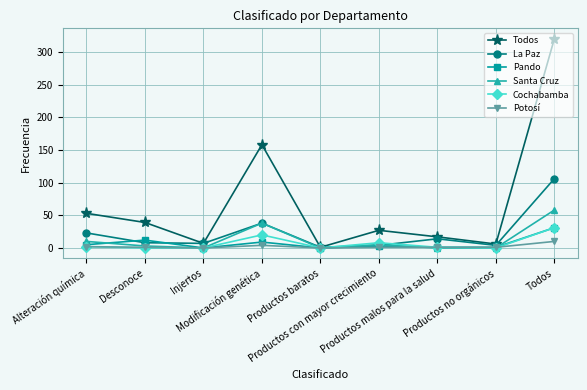

Which series has the largest range (max minus min)?

Todos